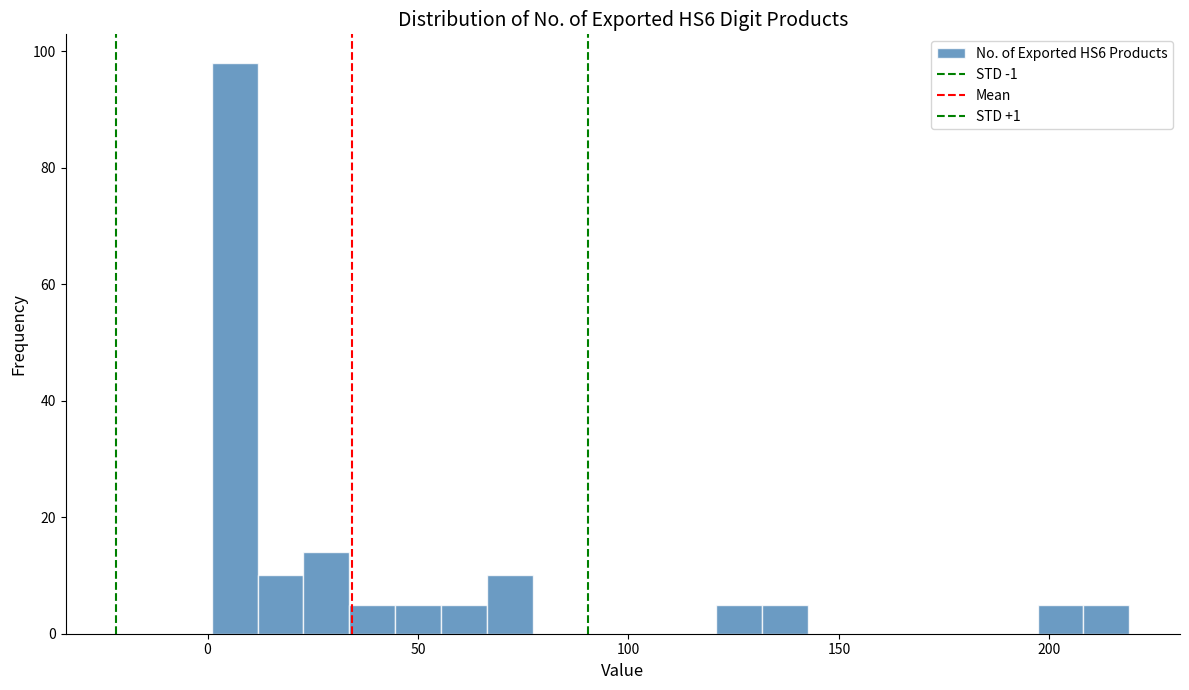

Around what value on the x-axis is the tallest bar? Give the approximate position of its centre, as read against the axis.

5